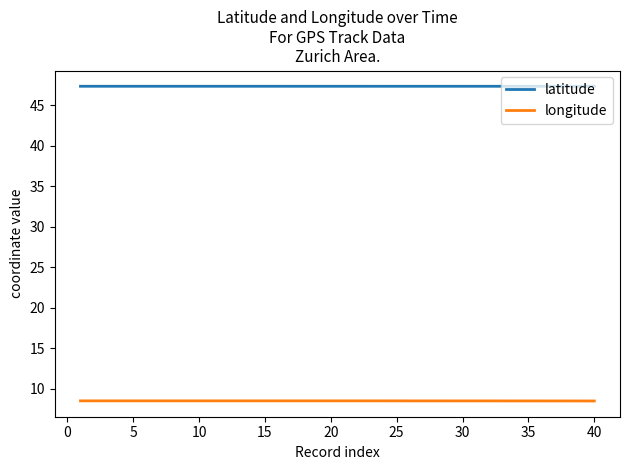

How many lines are shown in the chart?

2